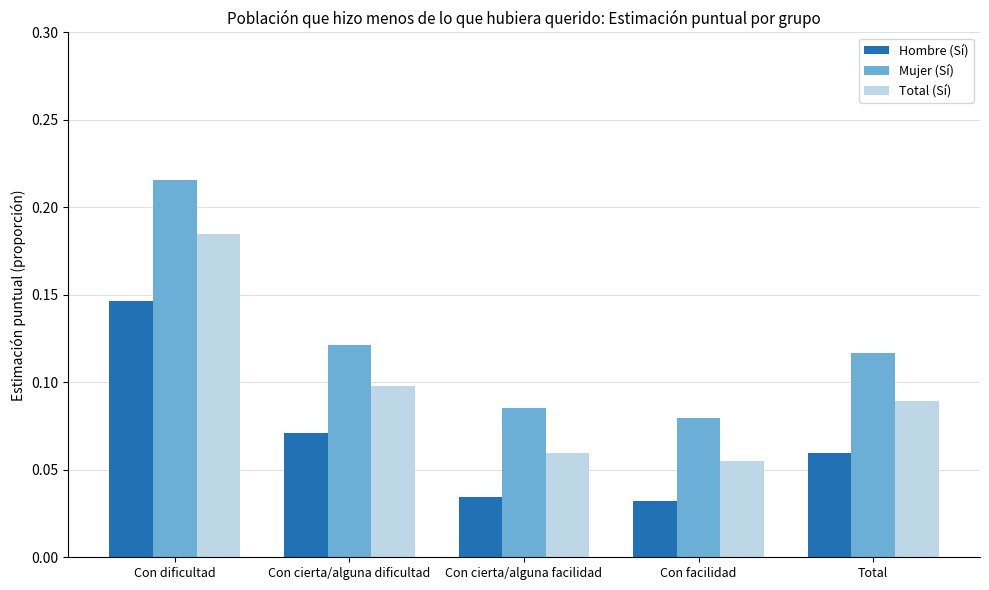

How many bars are there in each group?

3